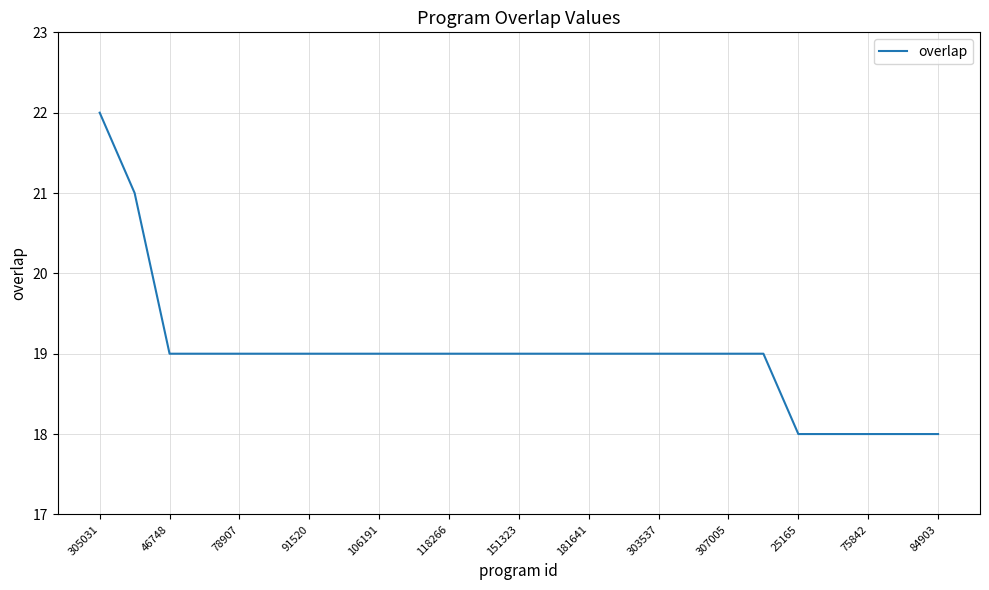

What is the smallest value displayed?

18